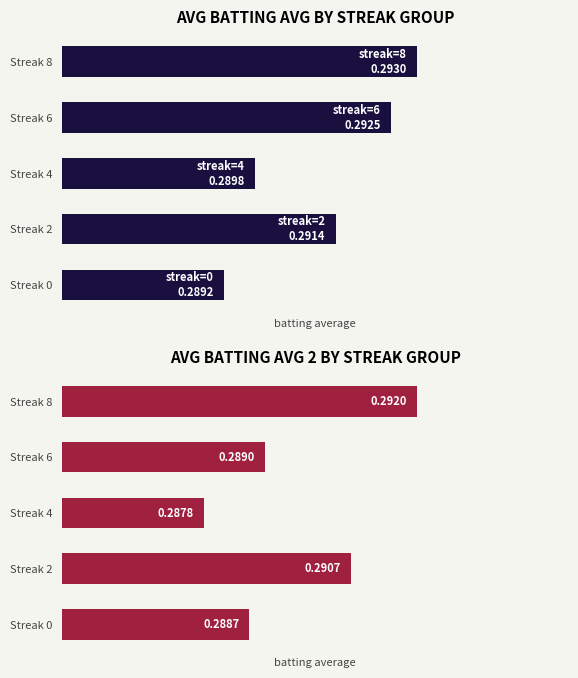

List the series in order of their overall mean, lowest first.

Batting Average2, Batting Average1